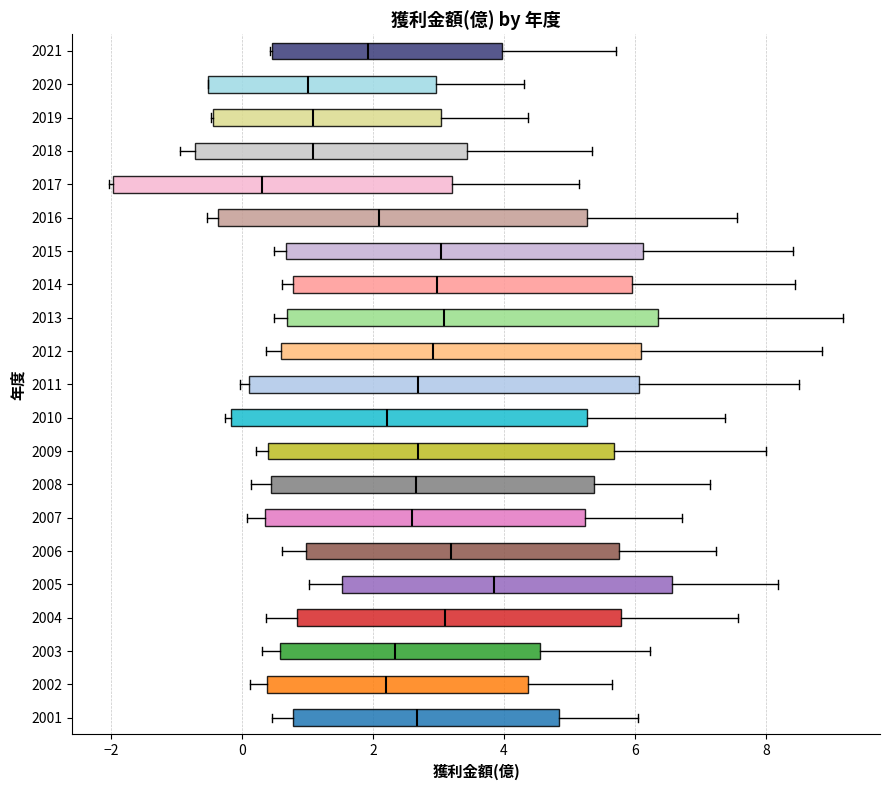

Reading bottom to top, read every box against the x-axis: the position of its median line, the range the box covers, and the ends of its whiskers. The values are not printed on the chart, so give them approximately, as read against the axis.

2001: median 2.6, box 0.8 to 4.8, whiskers 0.4 to 6.0
2002: median 2.2, box 0.4 to 4.4, whiskers 0.2 to 5.6
2003: median 2.4, box 0.6 to 4.6, whiskers 0.4 to 6.2
2004: median 3.2, box 0.8 to 5.8, whiskers 0.4 to 7.6
2005: median 3.8, box 1.6 to 6.6, whiskers 1.0 to 8.2
2006: median 3.2, box 1.0 to 5.8, whiskers 0.6 to 7.2
2007: median 2.6, box 0.4 to 5.2, whiskers 0.0 to 6.8
2008: median 2.6, box 0.4 to 5.4, whiskers 0.2 to 7.2
2009: median 2.6, box 0.4 to 5.6, whiskers 0.2 to 8.0
2010: median 2.2, box -0.2 to 5.2, whiskers -0.2 (just left of the box's left edge) to 7.4
2011: median 2.6, box 0.2 to 6.0, whiskers 0.0 to 8.6
2012: median 3.0, box 0.6 to 6.0, whiskers 0.4 to 8.8
2013: median 3.0, box 0.6 to 6.4, whiskers 0.4 to 9.2
2014: median 3.0, box 0.8 to 6.0, whiskers 0.6 to 8.4
2015: median 3.0, box 0.6 to 6.2, whiskers 0.4 to 8.4
2016: median 2.0, box -0.4 to 5.2, whiskers -0.6 to 7.6
2017: median 0.4, box -2.0 to 3.2, whiskers -2.0 to 5.2
2018: median 1.0, box -0.8 to 3.4, whiskers -1.0 to 5.4
2019: median 1.0, box -0.4 to 3.0, whiskers -0.4 to 4.4
2020: median 1.0, box -0.6 to 3.0, whiskers -0.6 to 4.4
2021: median 2.0, box 0.4 to 4.0, whiskers 0.4 to 5.8